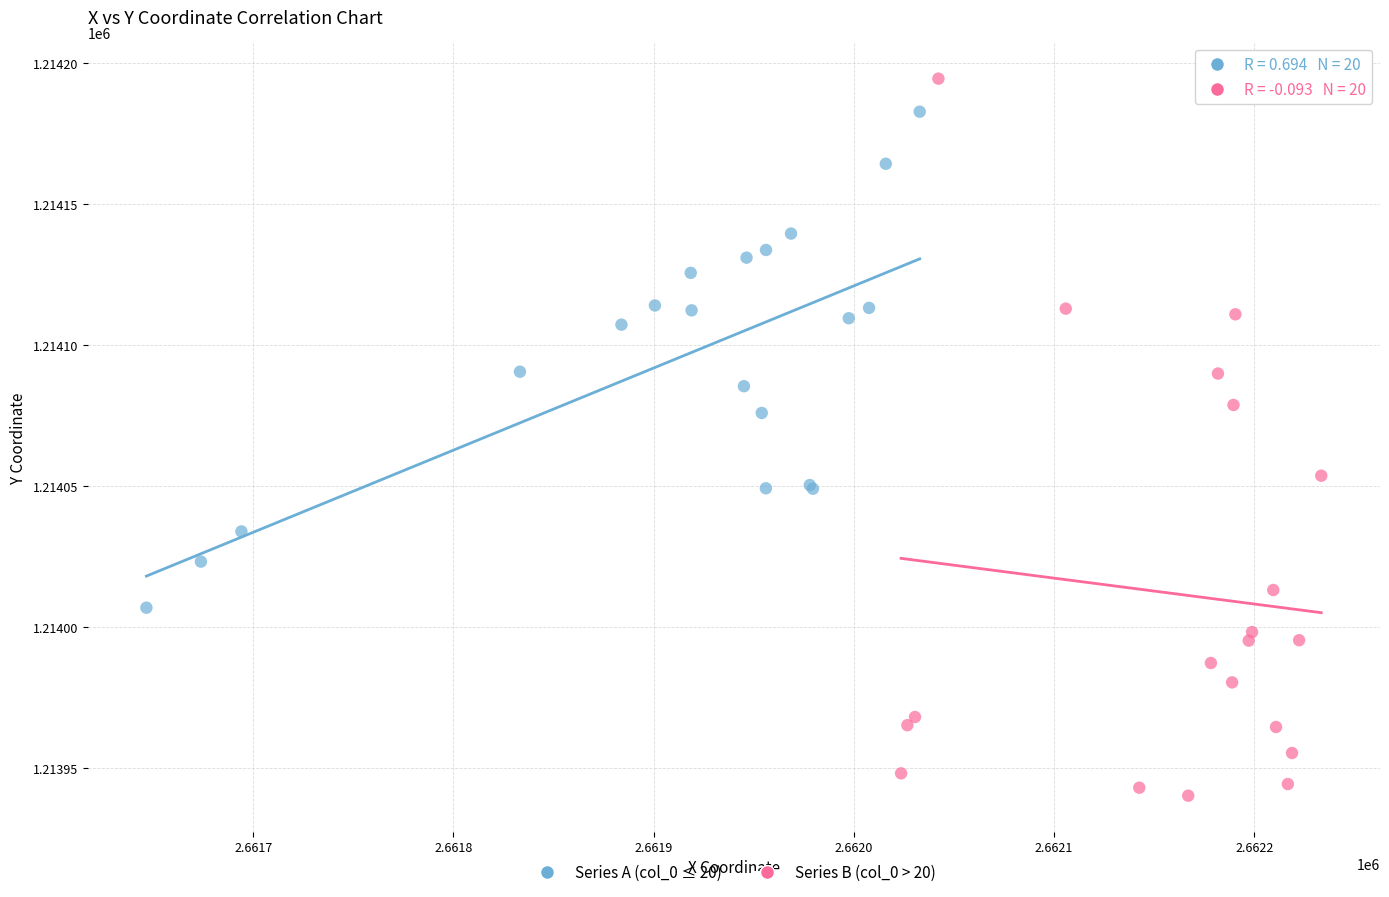

Which series has the widest spread of Y values?

Series B (col_0 > 20)